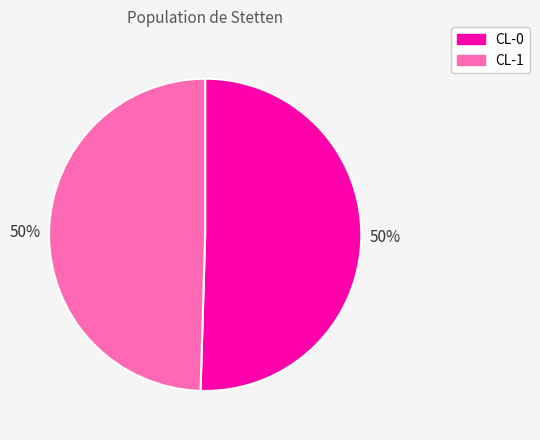

Combined, do CL-1 and CL-0 account for over 50%?

Yes